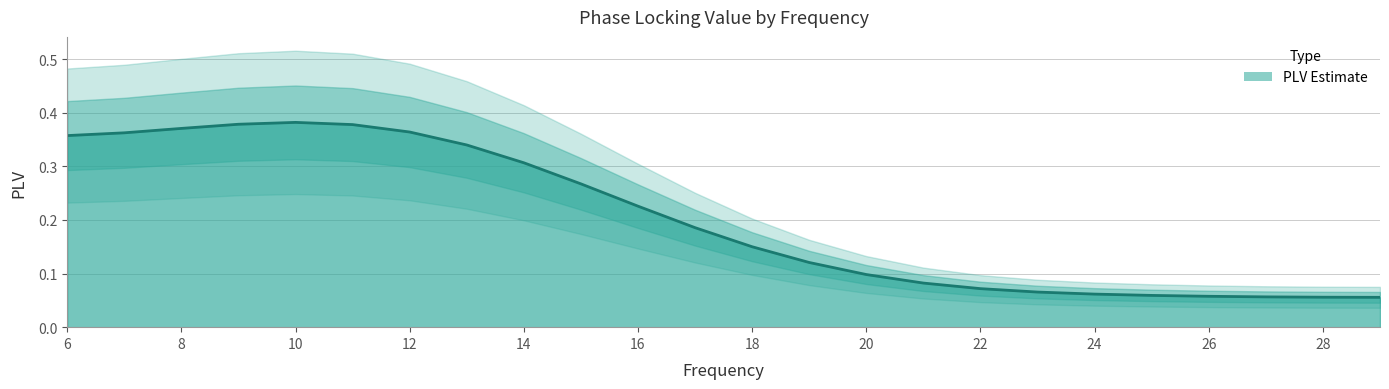

True or false: the data shows 0.0 at 25.

False